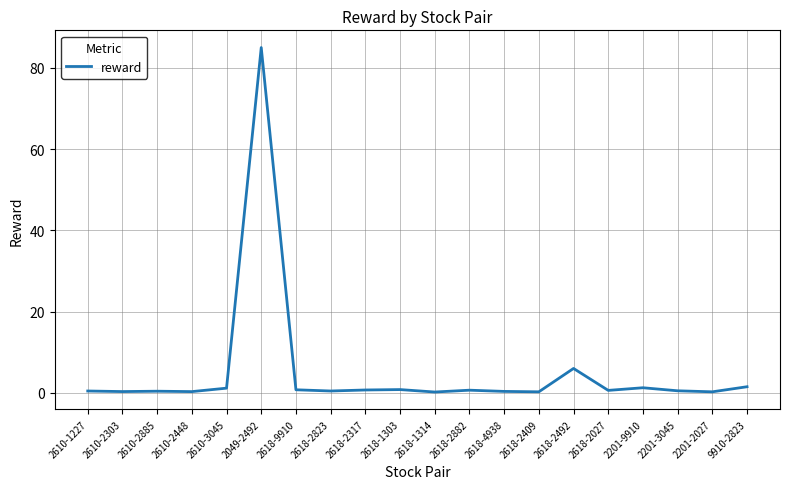

The chart shows a value of 0.2 at 2618-1314. True or false?

True